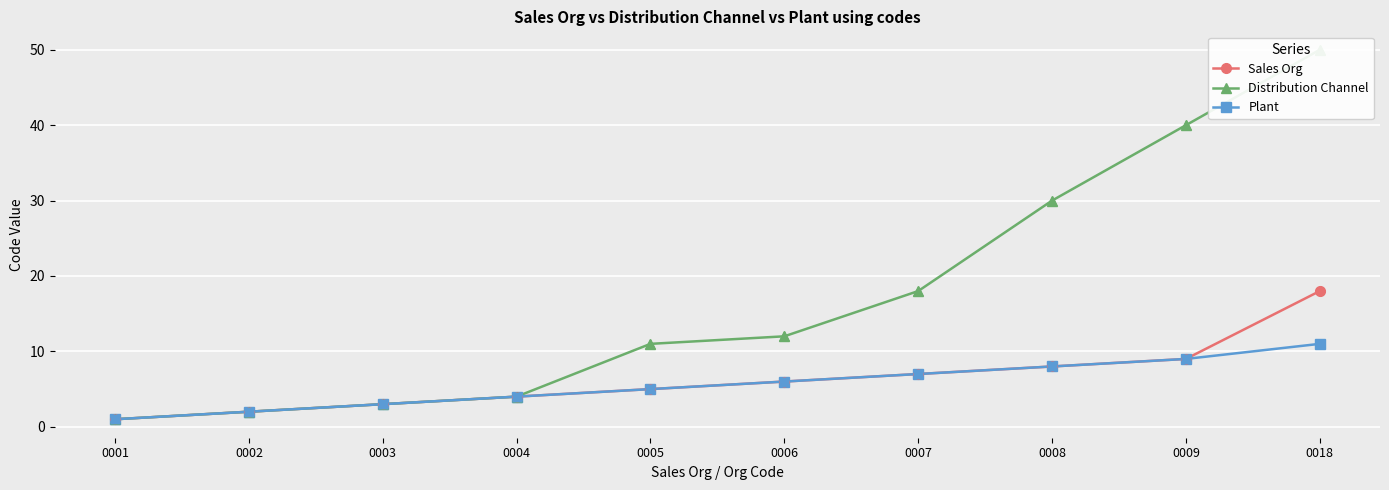

Is the value of Sales Org at 0004 greater than the value of Distribution Channel at 0002?

Yes